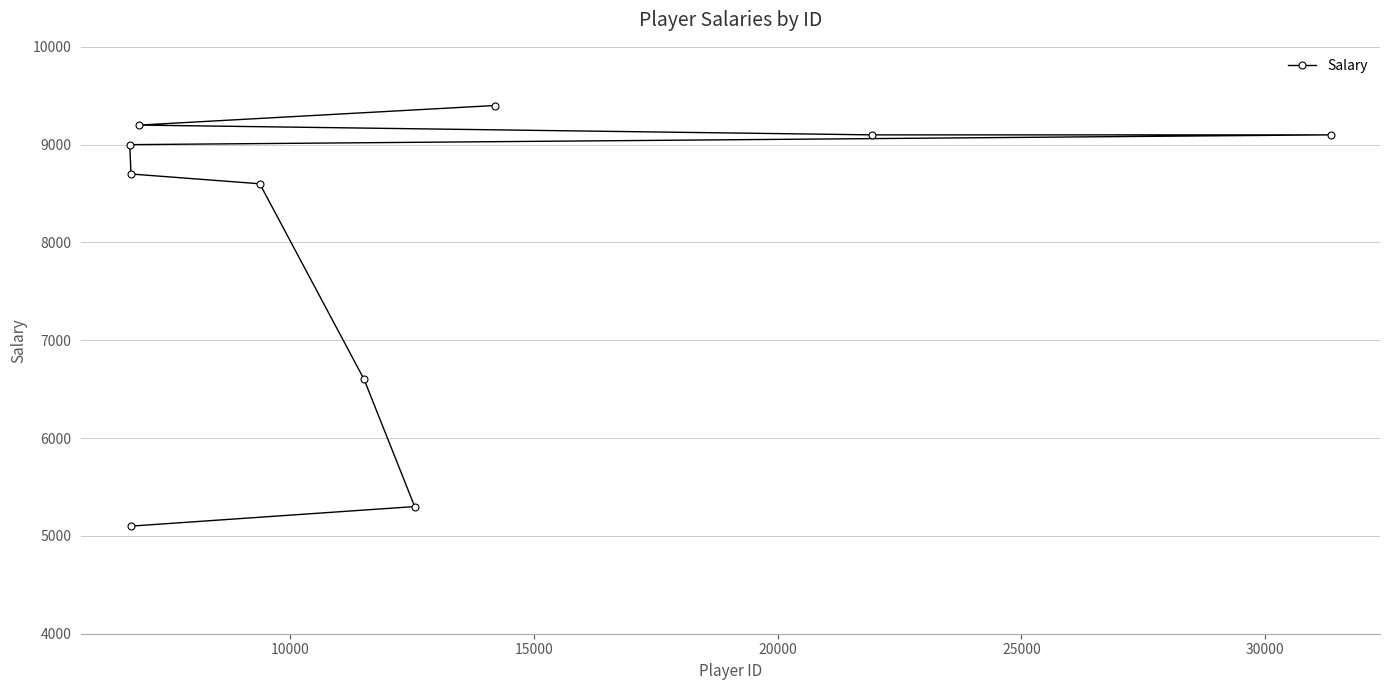

What is the value of the 7th point from the left?

5300